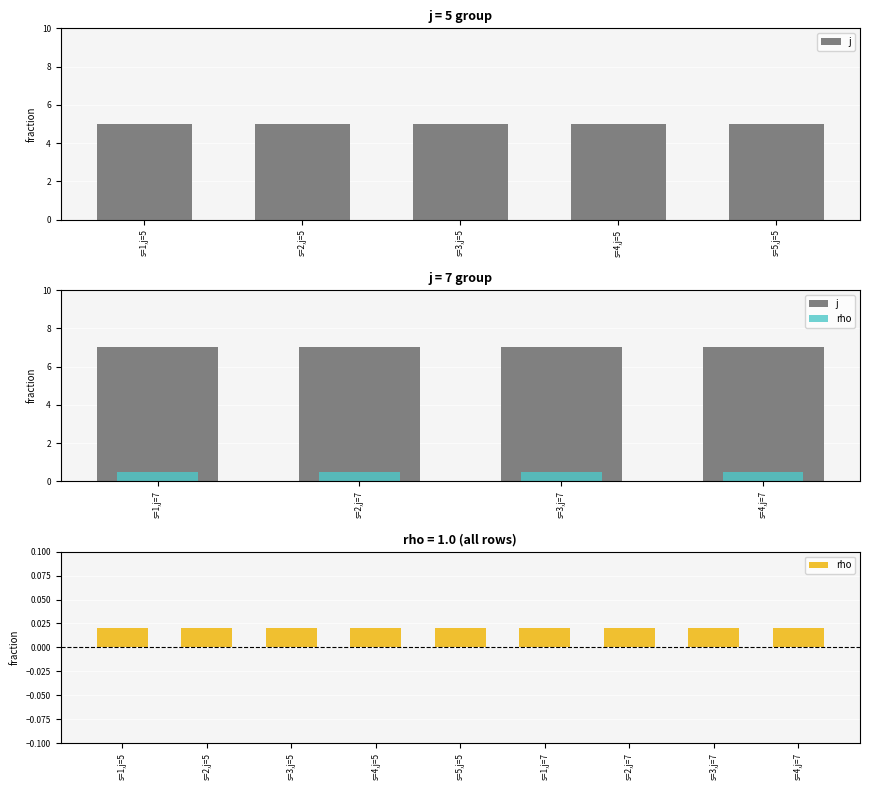

What is the total value across all series at s=2,j=5?

6